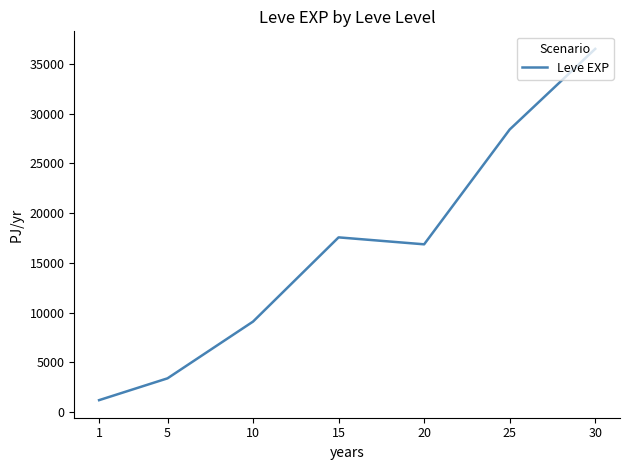

What is the greatest value displayed?

36492.5